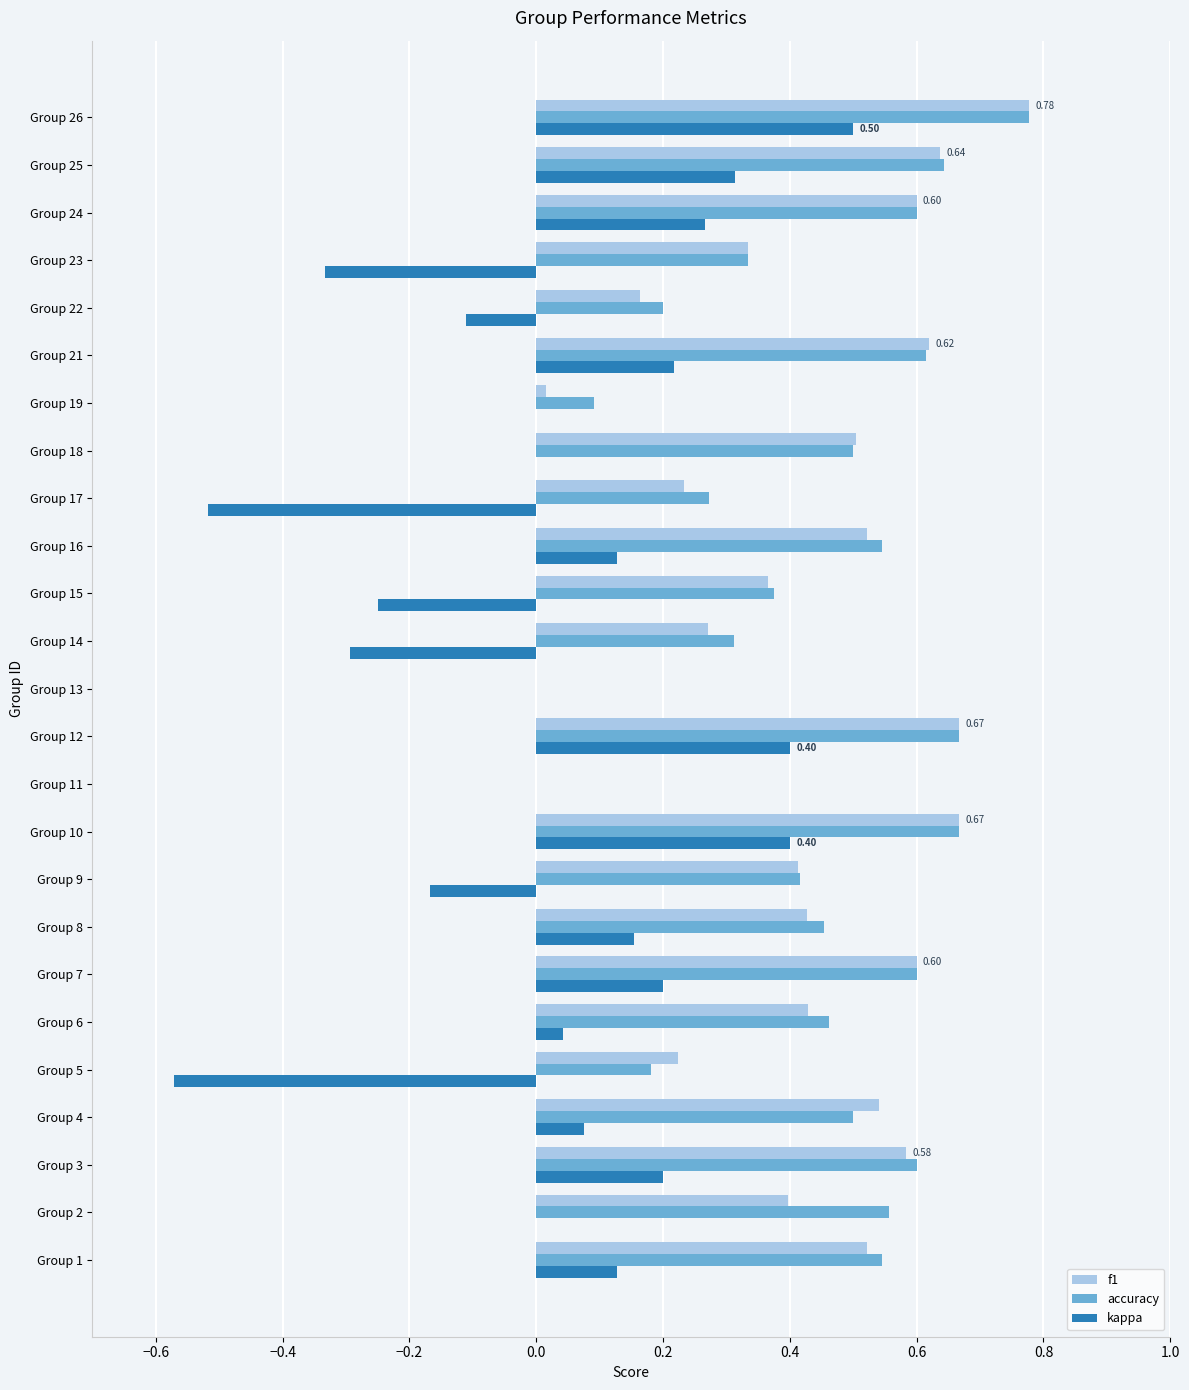

What is the sum of all accuracy values?

10.9